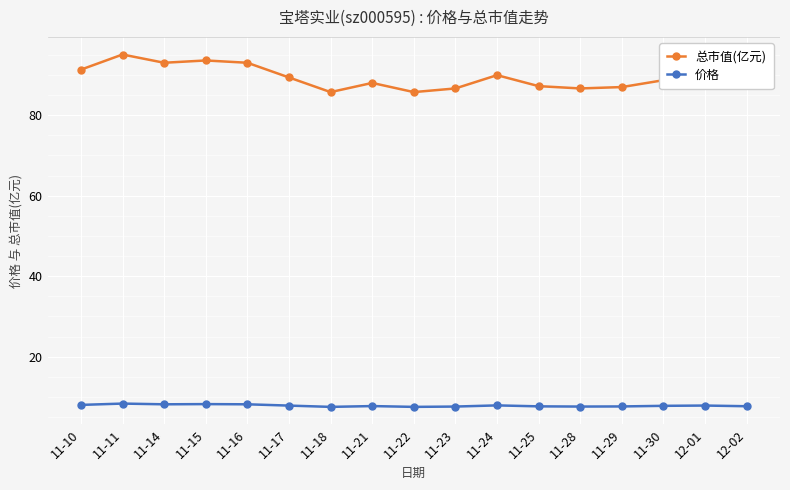

What is the label of the 17th point from the left?

12-02